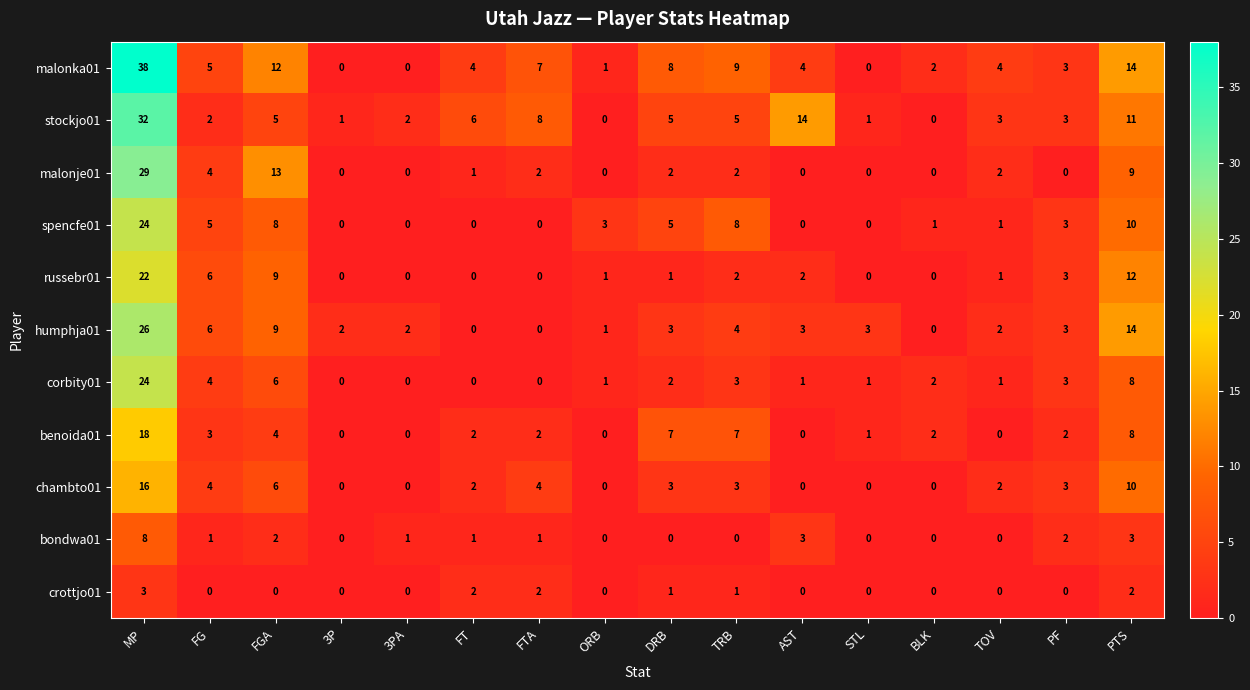

What is the difference between the maximum and second lowest values in the malonka01 series?

38